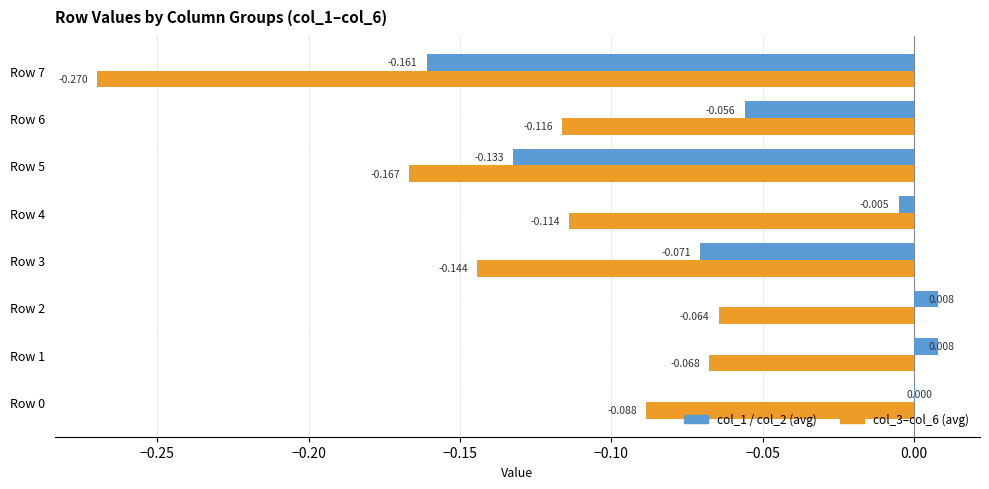

Is the value of col_1 / col_2 (avg) at Row 3 greater than the value of col_3–col_6 (avg) at Row 6?

Yes